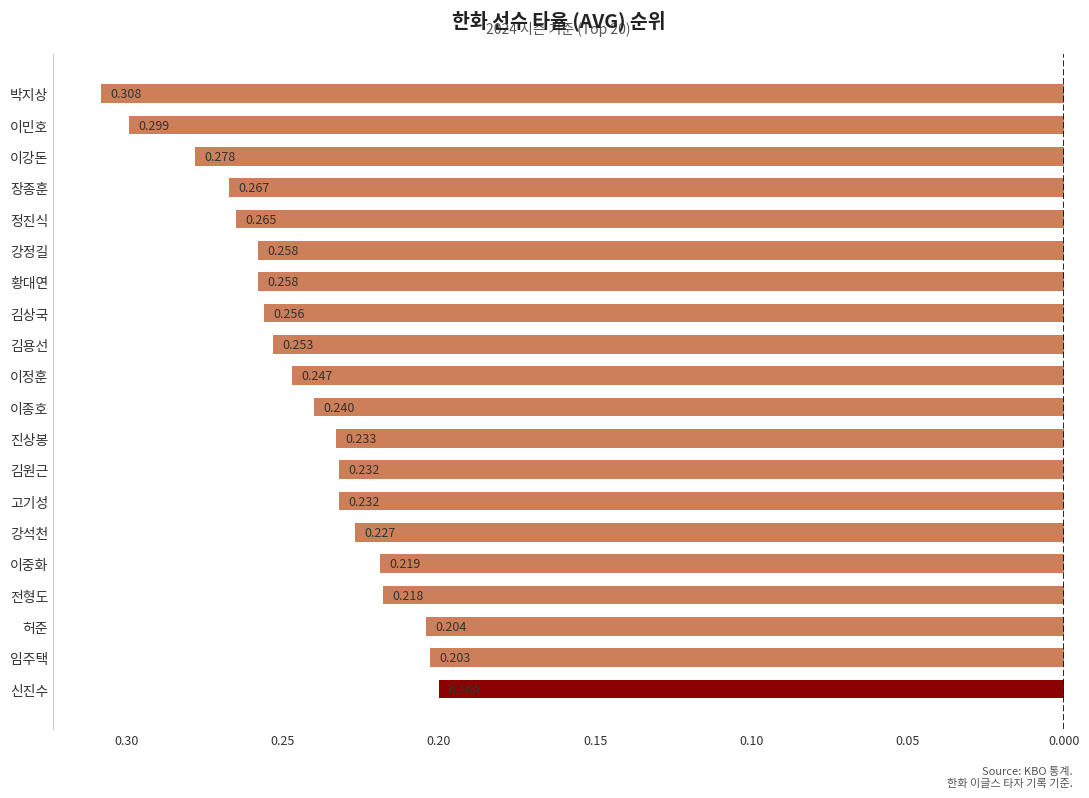

Count the number of data series in this chart.

1